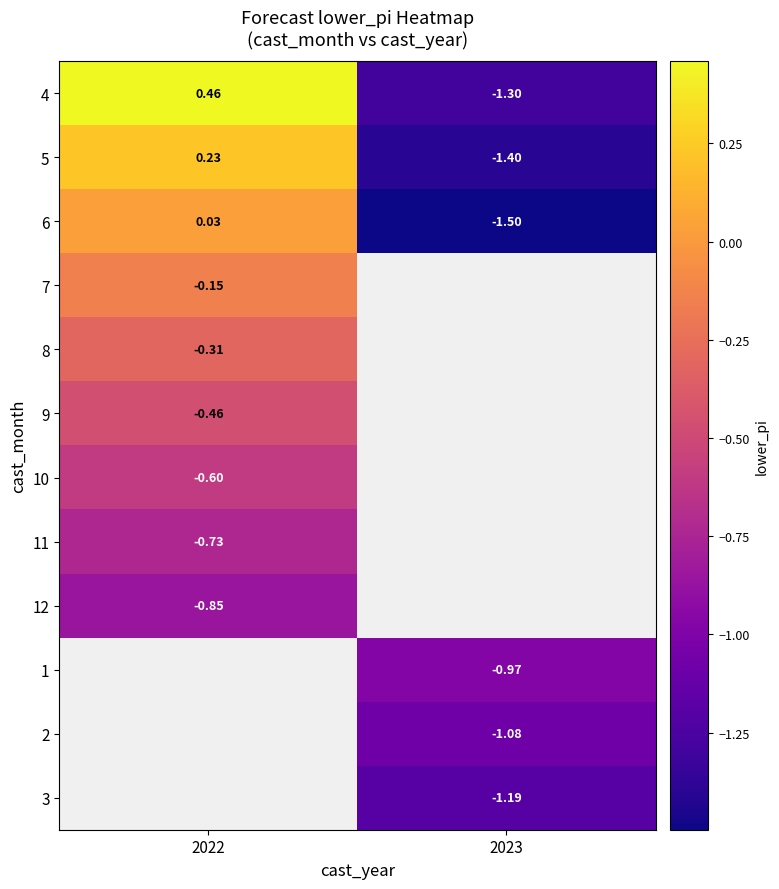

How many values in 6 are below zero?

1